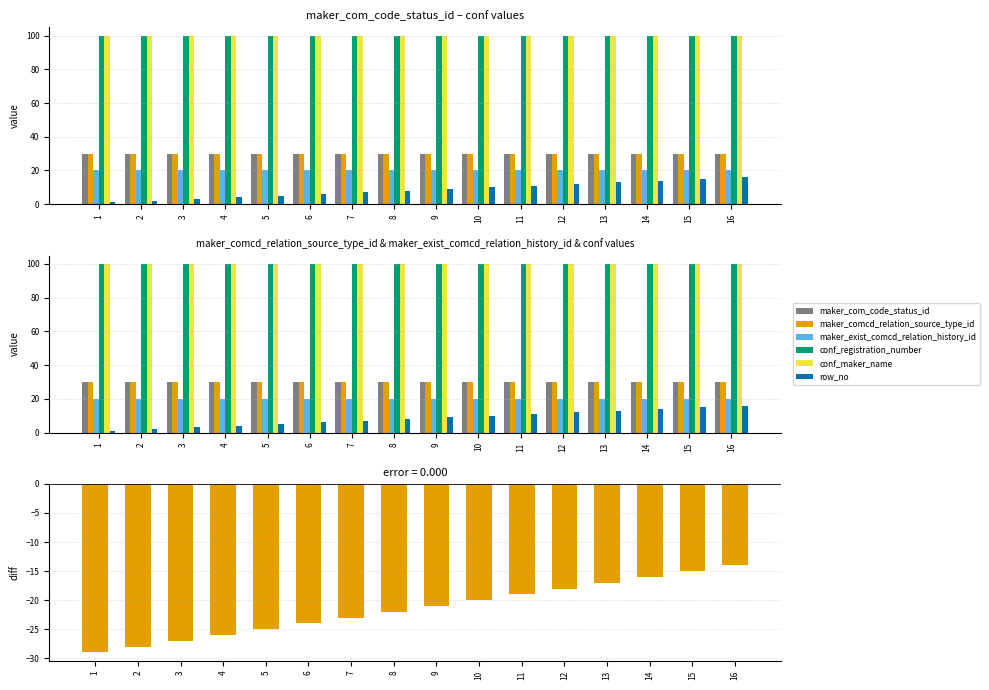

What is the average value of the maker_comcd_relation_source_type_id series?

30